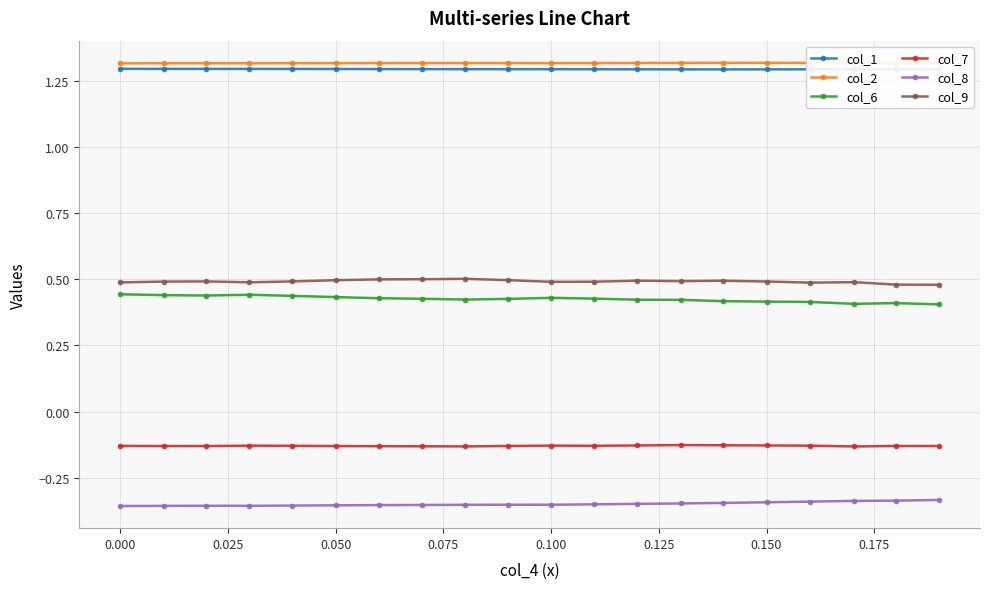

At how many categories does at least one series exceed 0?

20